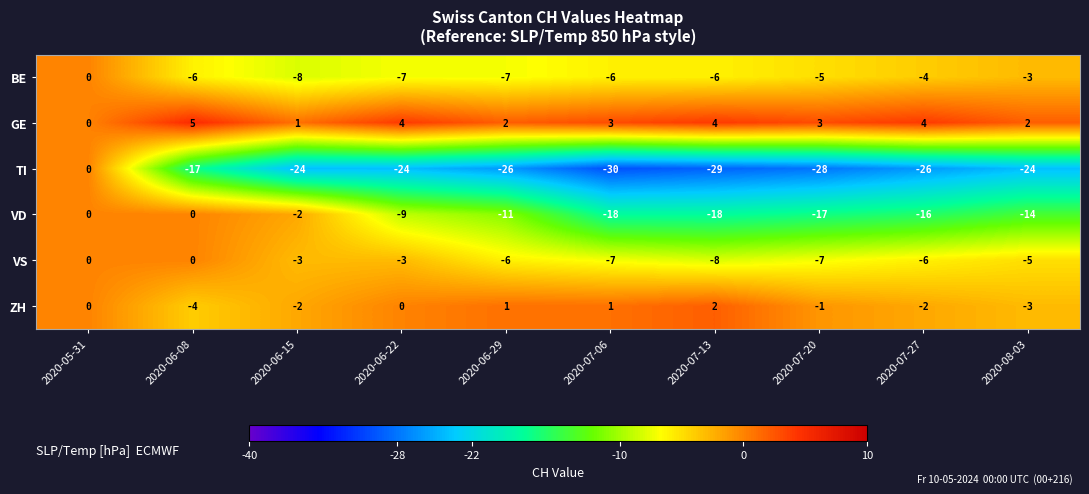

What is the greatest value displayed?

5